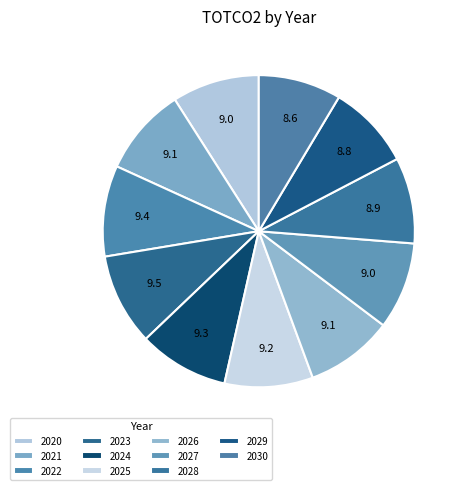

Which slice is the smallest?

2030